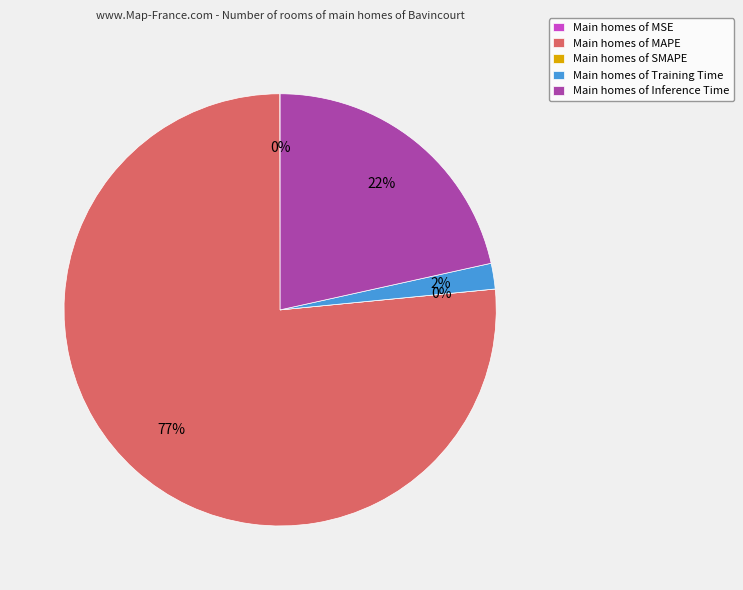

Count the number of slices in the pie.

5